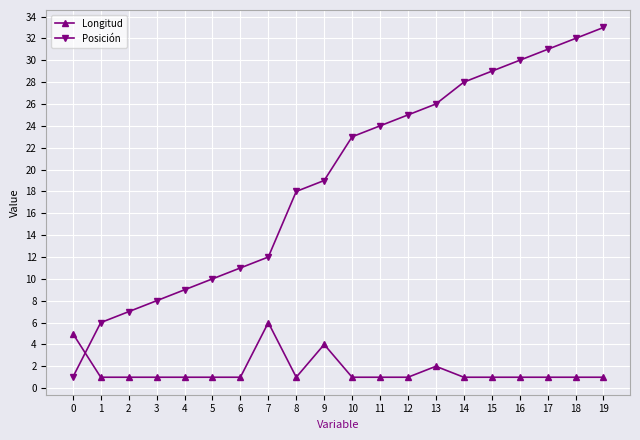

At which label is Posición closest to 17?

8